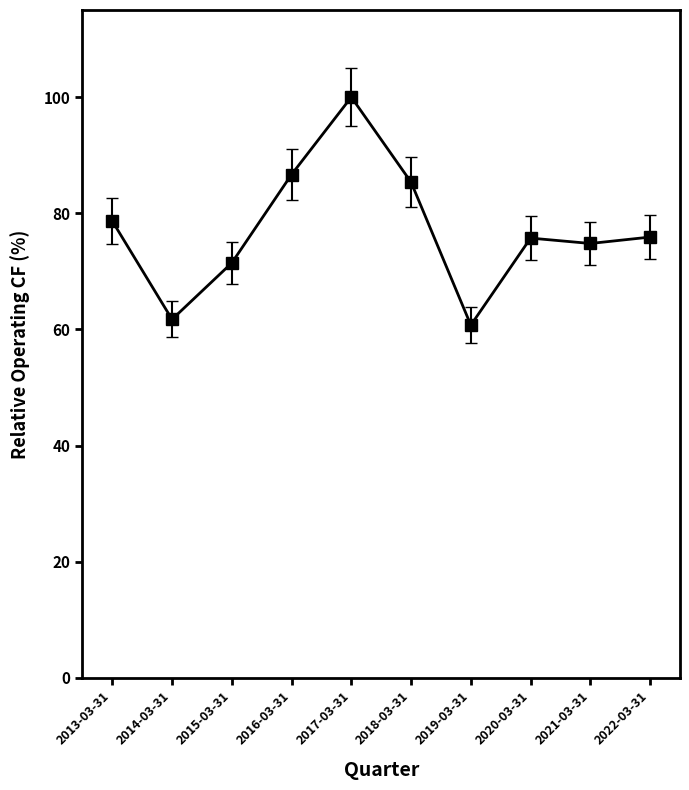

What is the sum of all values?

771.1